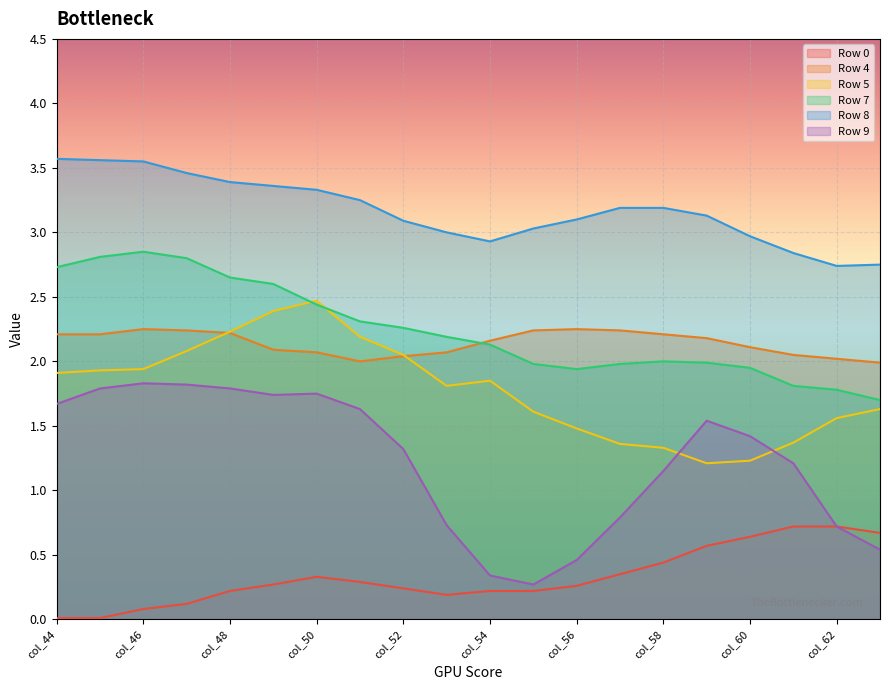

What is the highest value of the Row 5 series?

2.5